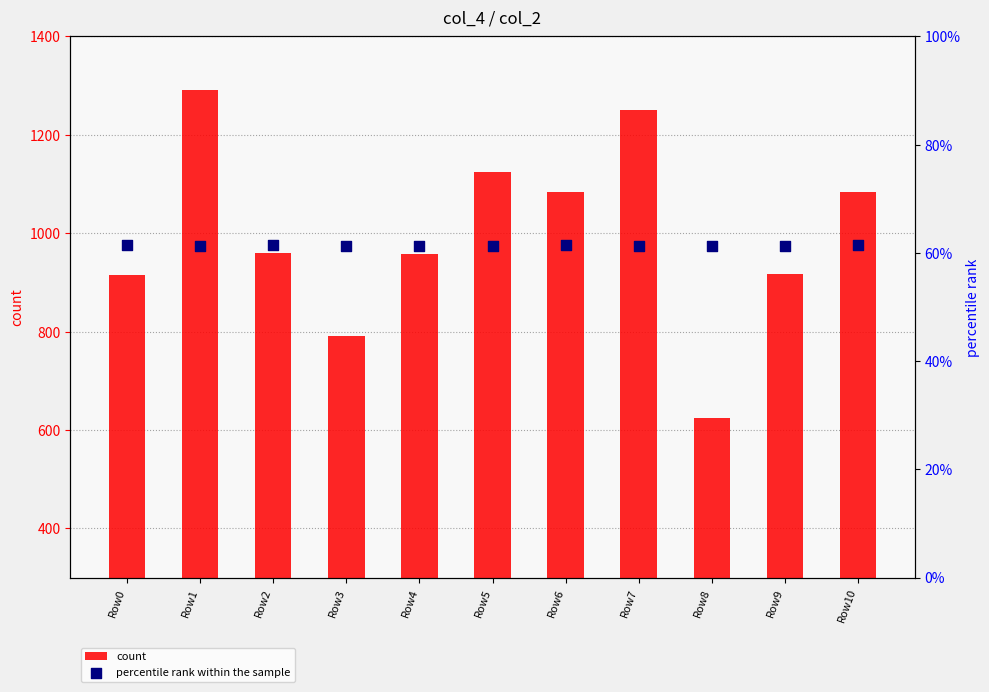

Which series reaches the minimum Y coordinate?

percentile rank within the sample